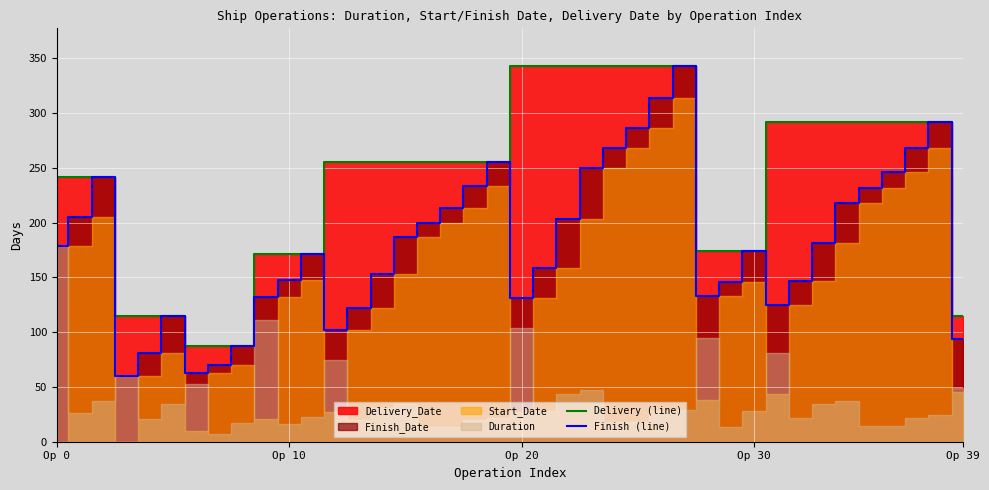

True or false: Finish_Date and Delivery_Date cross at least once.

False